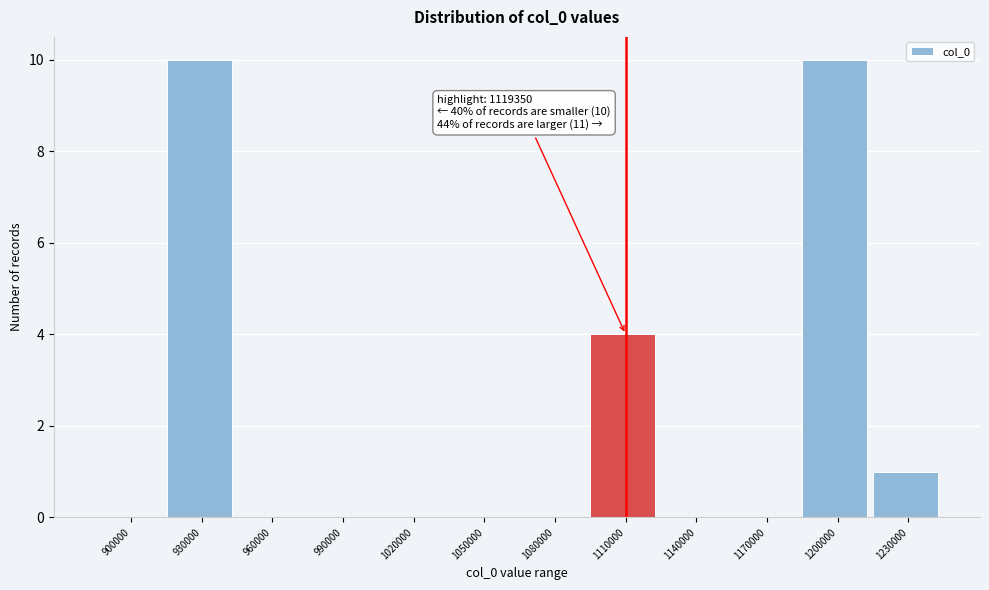

Reading left to right, list all the values displayed in this chart.

900000=0	930000=10	960000=0	990000=0	1020000=0	1050000=0	1080000=0	1110000=4	1140000=0	1170000=0	1200000=10	1230000=1